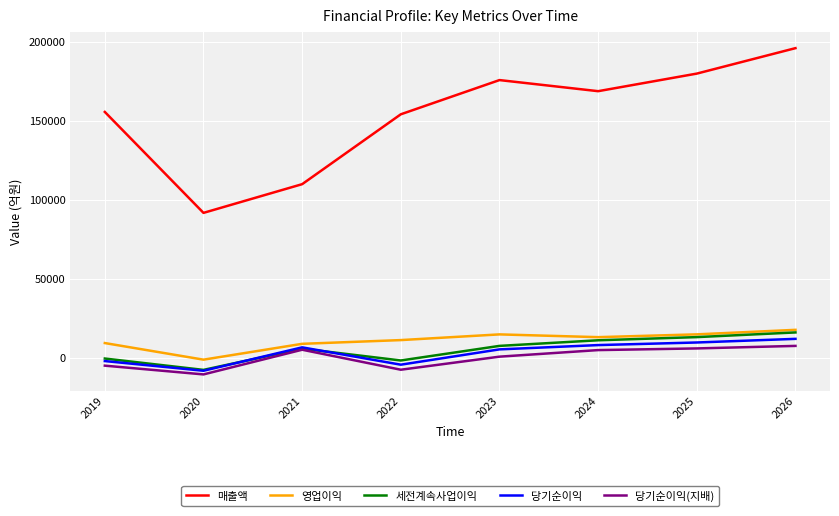

The value of 세전계속사업이익 at 2020 is -7829. True or false?

True